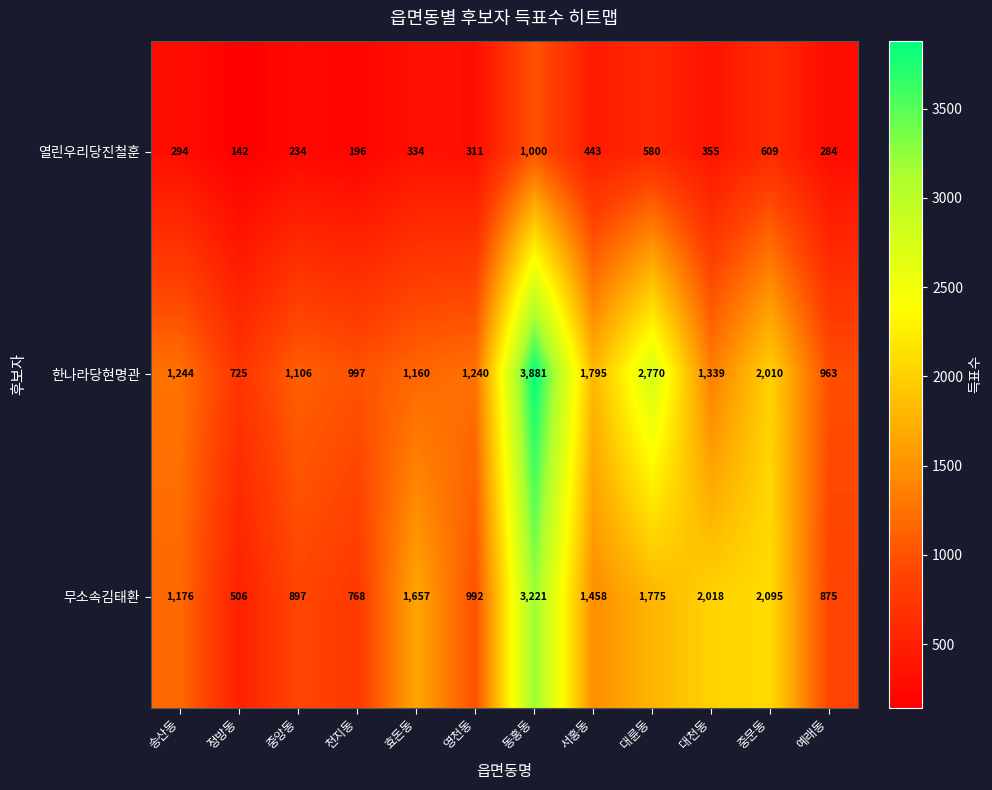

What is the sum of all 무소속김태환 values?

17438